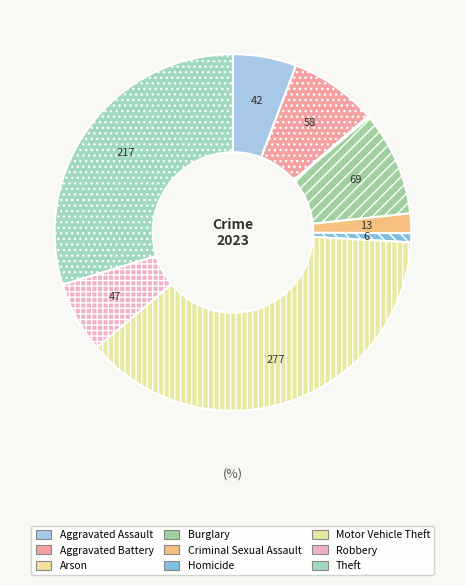

Rank the categories by value from highest to lowest.

Motor Vehicle Theft, Theft, Burglary, Aggravated Battery, Robbery, Aggravated Assault, Criminal Sexual Assault, Homicide, Arson